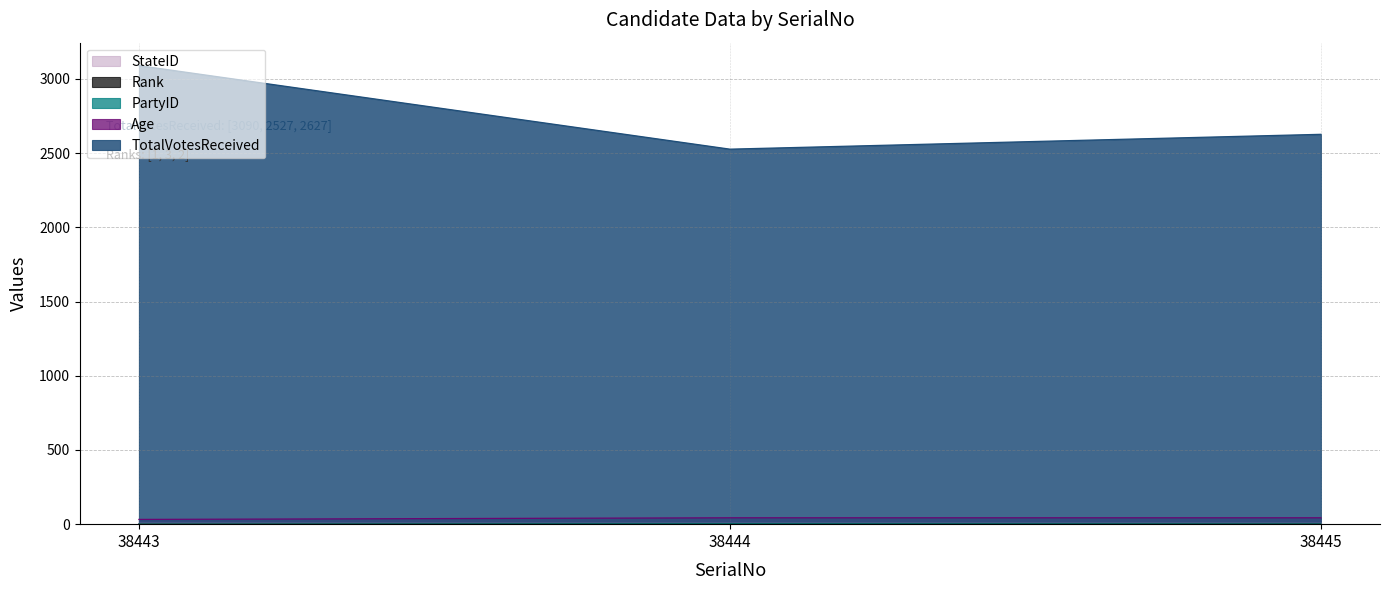

What is the difference between the highest and lowest values at 38445?

2626